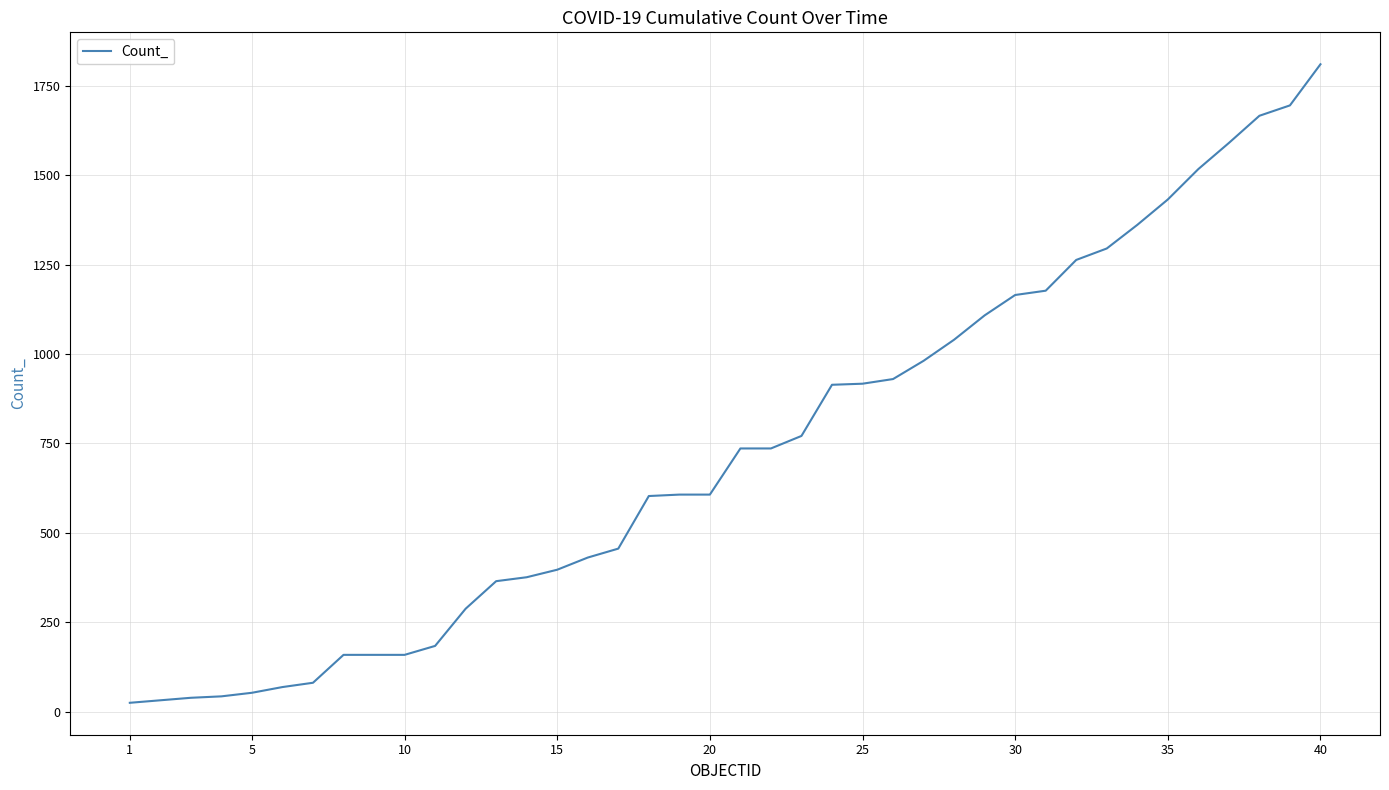

Which category has the lowest value across all series?

1